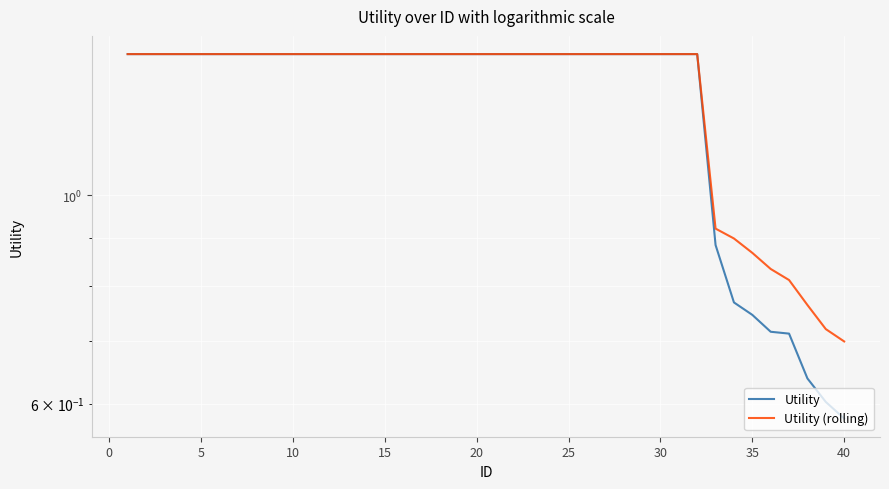

Does the chart display data point markers on the line(s)?

No